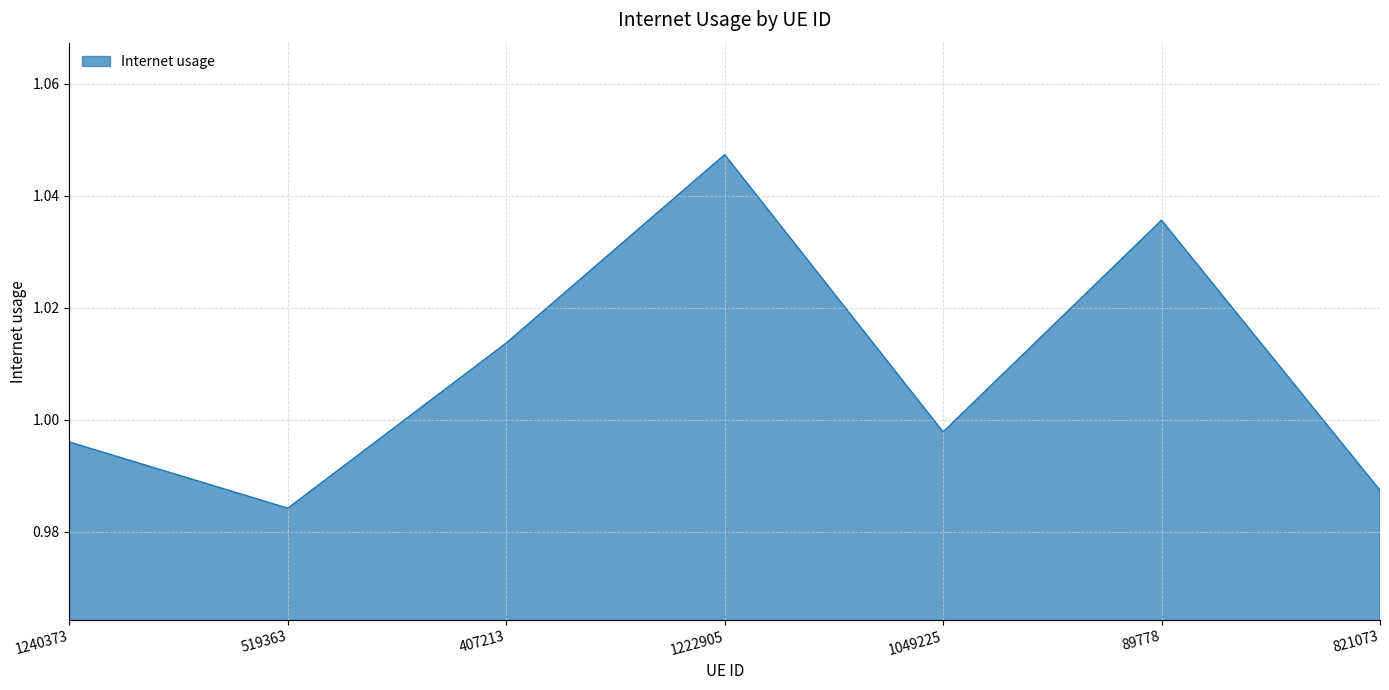

The value at 519363 is 1.3. True or false?

False